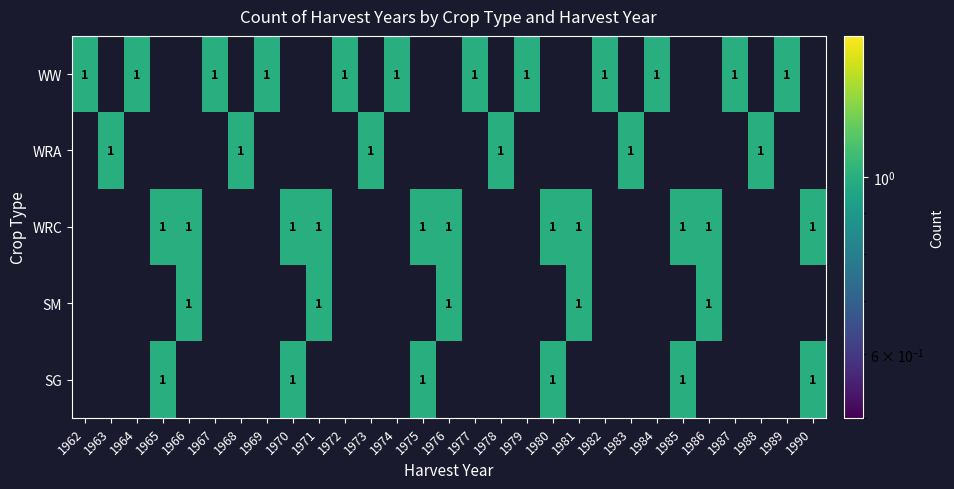

Which series changed the most between 1969 and 1990?

WW